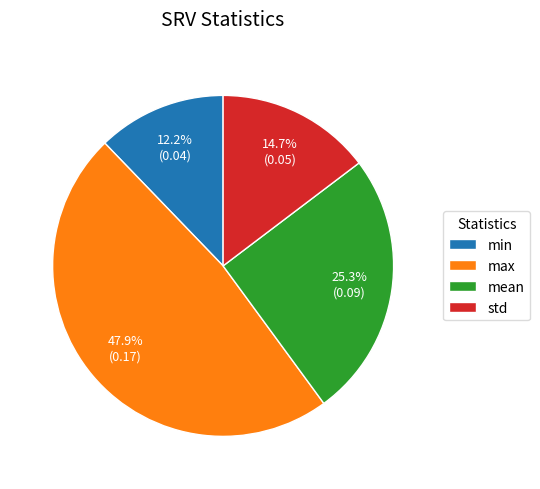

How many slices are in this pie chart?

4